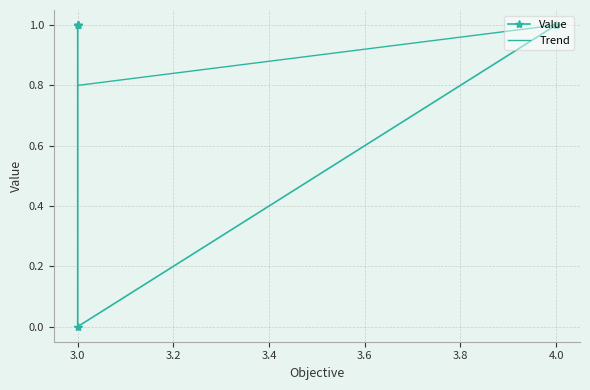

Reading right to left, what are all the values shown in this chart?

3.0=1	3.0=1	3.0=1	3.0=1	3.0=0	4.0=1